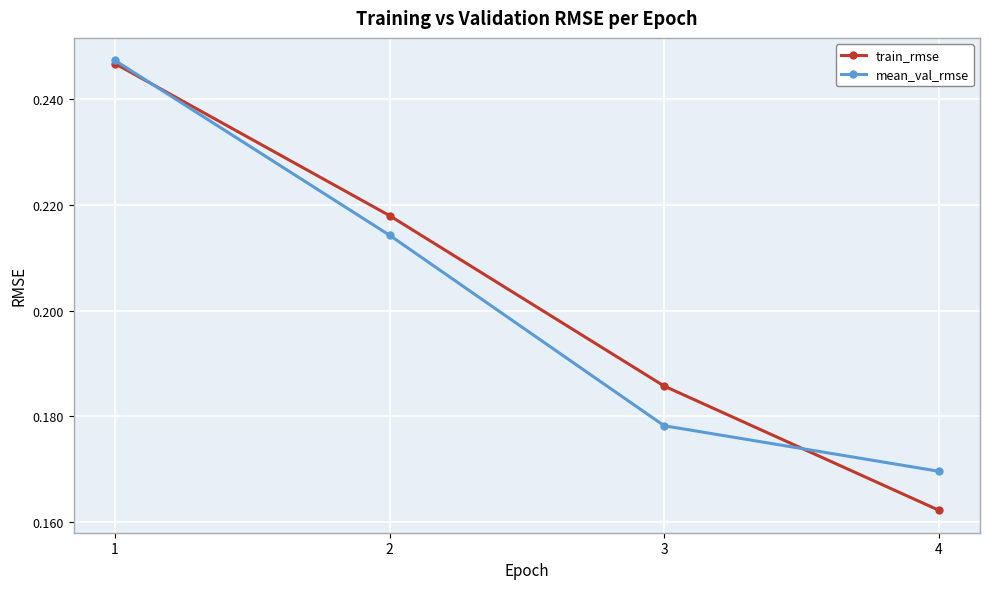

Count the train_rmse values in the range 0 to 1.

4